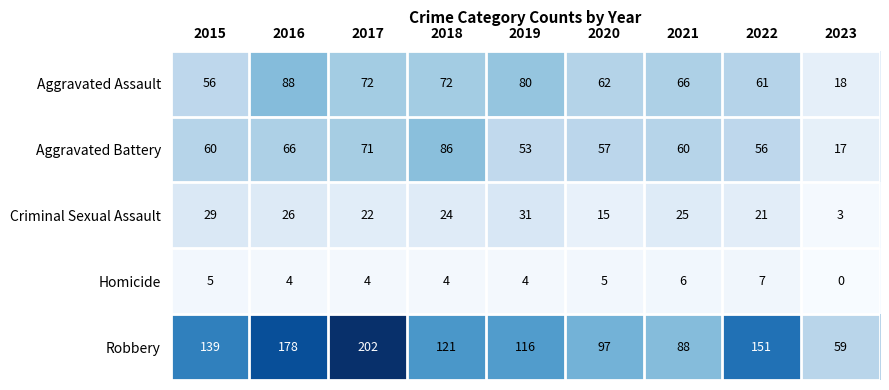

Where is Criminal Sexual Assault nearest to the value 17?

2020